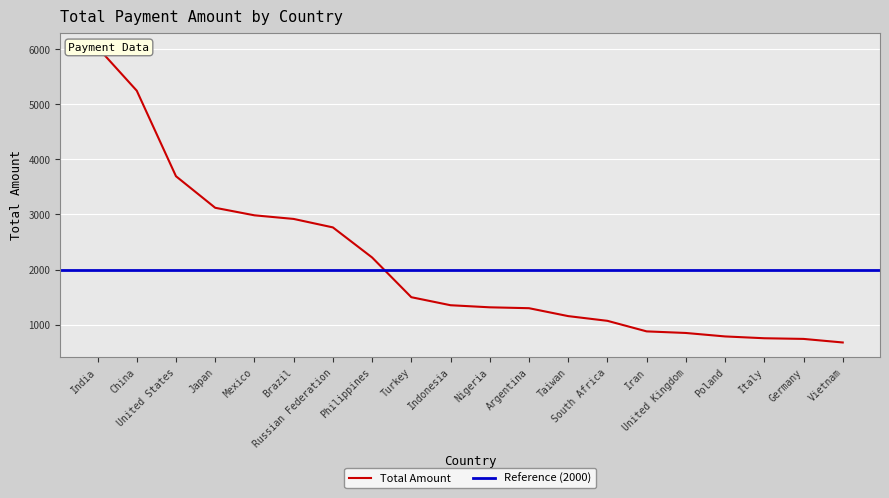

Is this an area chart (filled region under the line)?

No